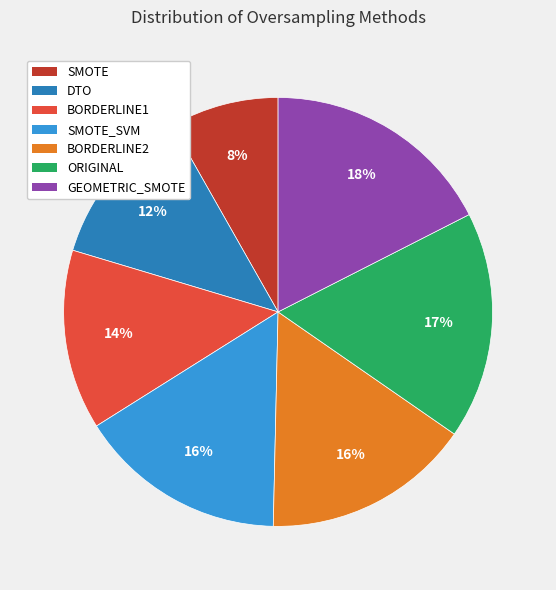

Do GEOMETRIC_SMOTE and SMOTE_SVM together represent more than half of the pie?

No